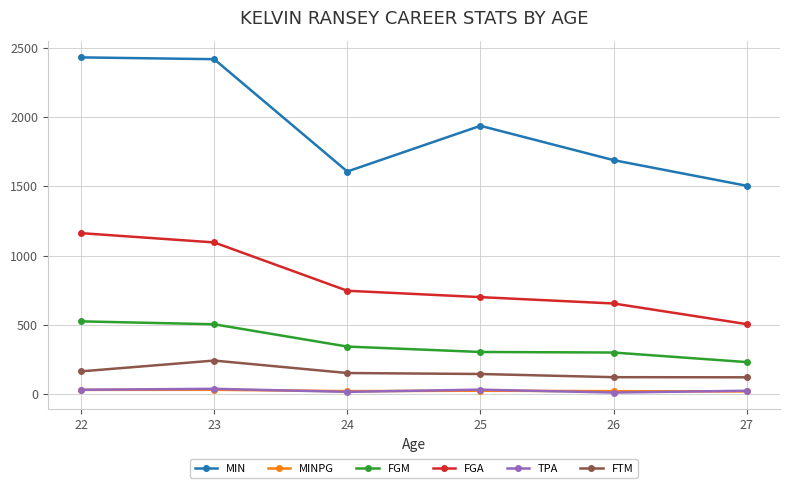

What value does the FGM series have at 25?

304.0